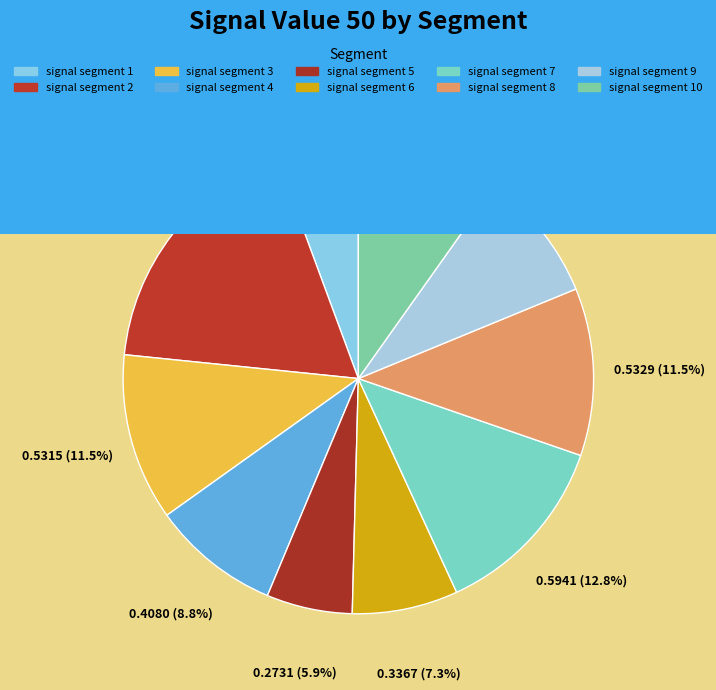

Do signal segment 1 and signal segment 7 together represent more than half of the pie?

No